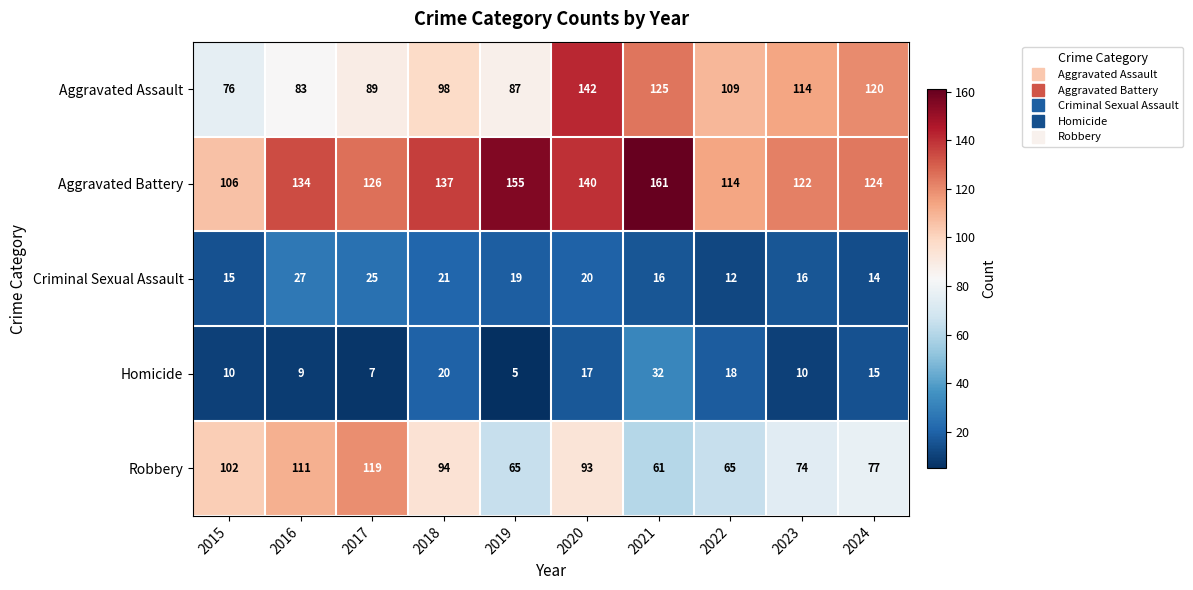

At which label does Aggravated Assault reach its minimum?

2015